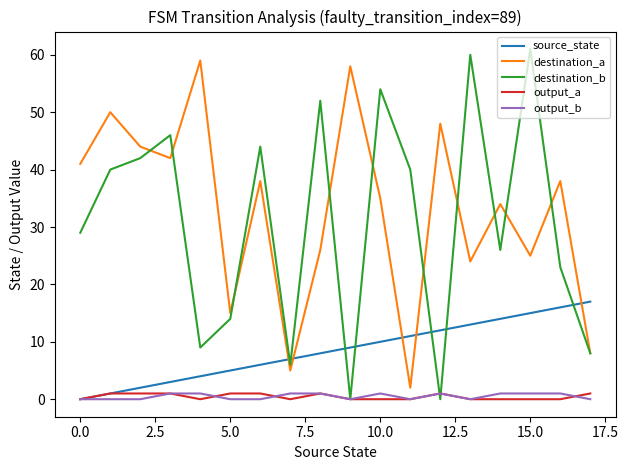

How many lines are shown in the chart?

5